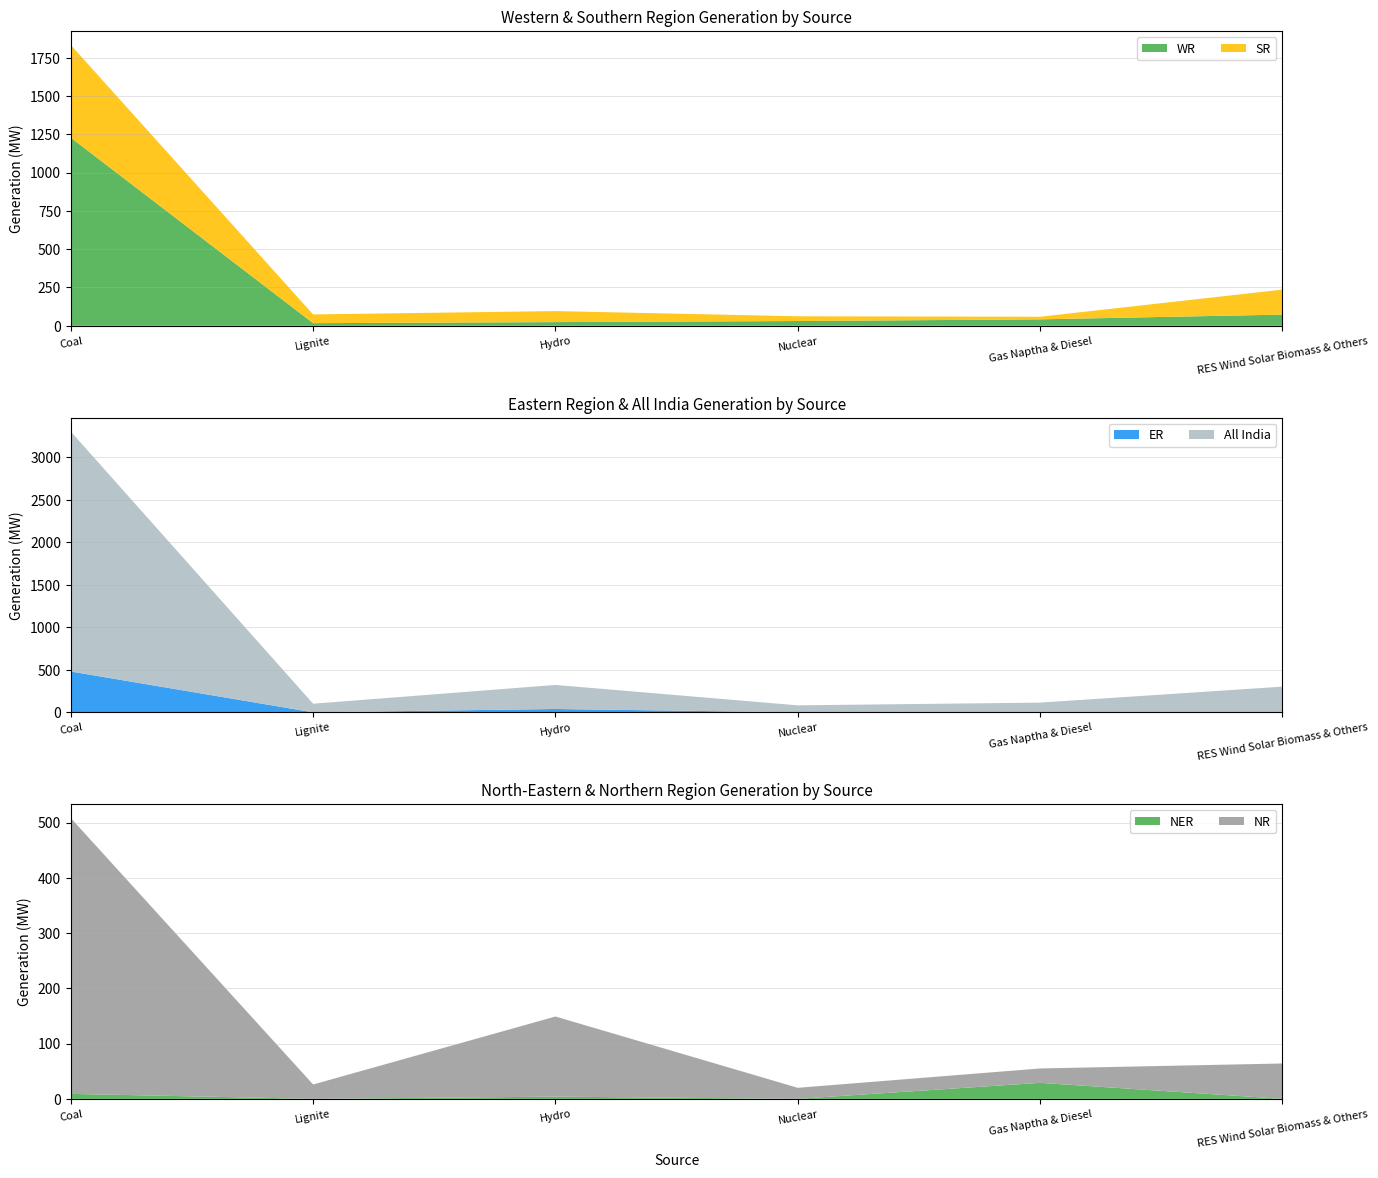

What is the highest value of the WR series?

1228